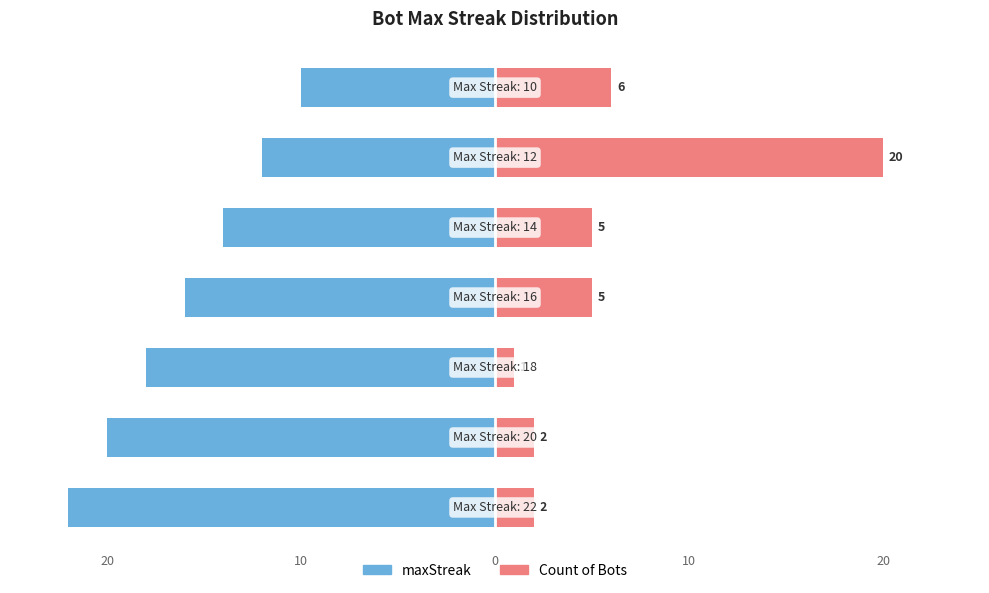

Which series has the widest spread of values?

Count of Bots